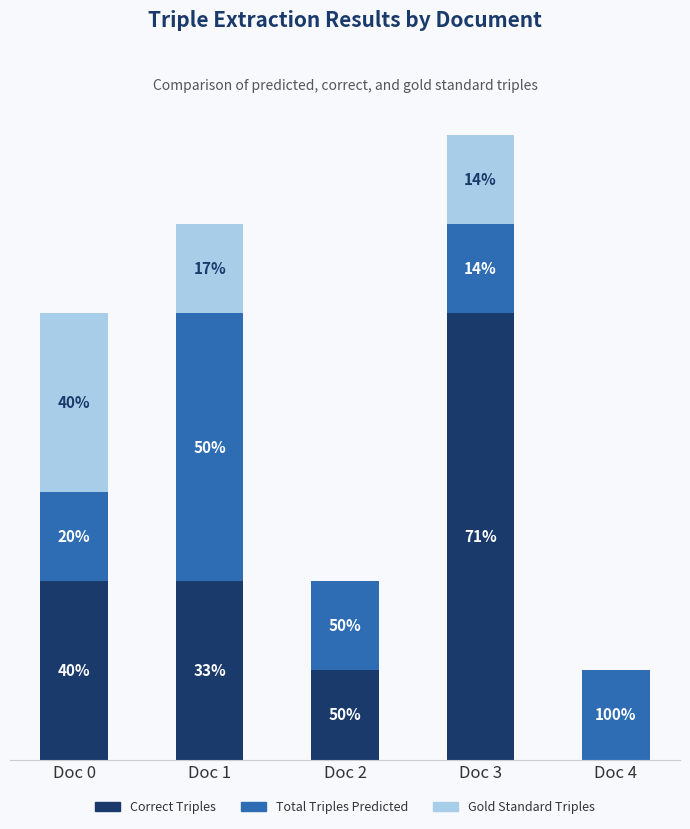

Rank the series by their maximum value, from lowest to highest.

Gold Standard Triples, Total Triples Predicted, Correct Triples